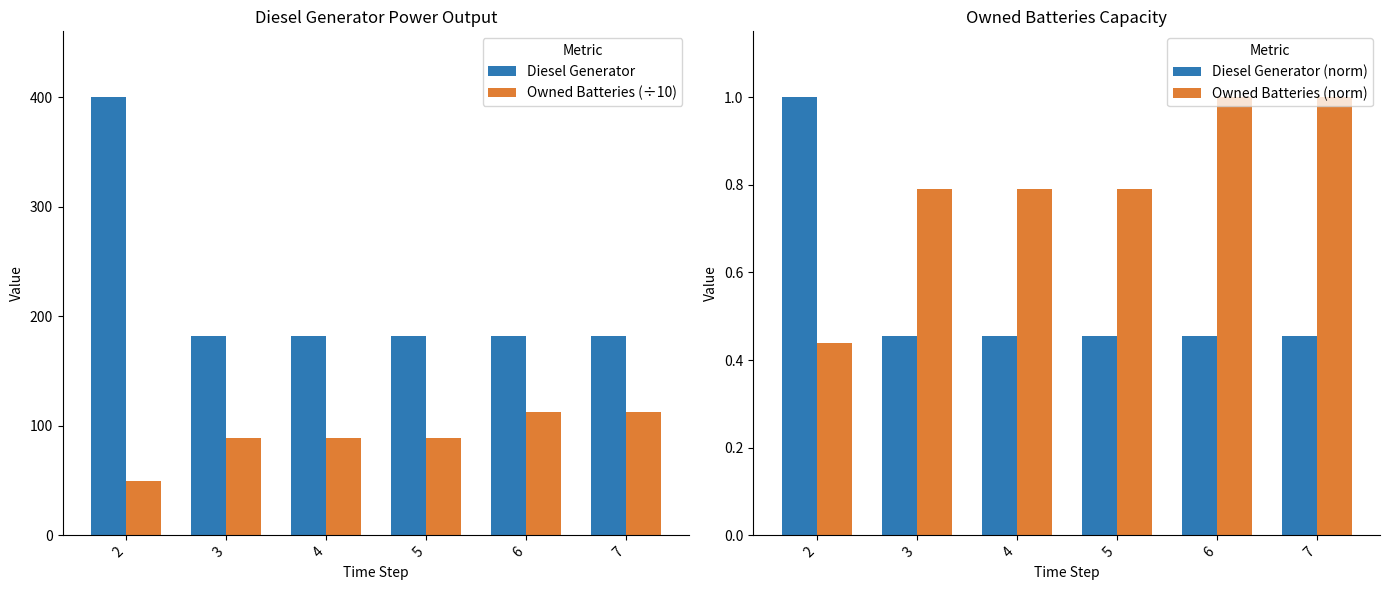

At which label is Diesel Generator closest to 291?

5